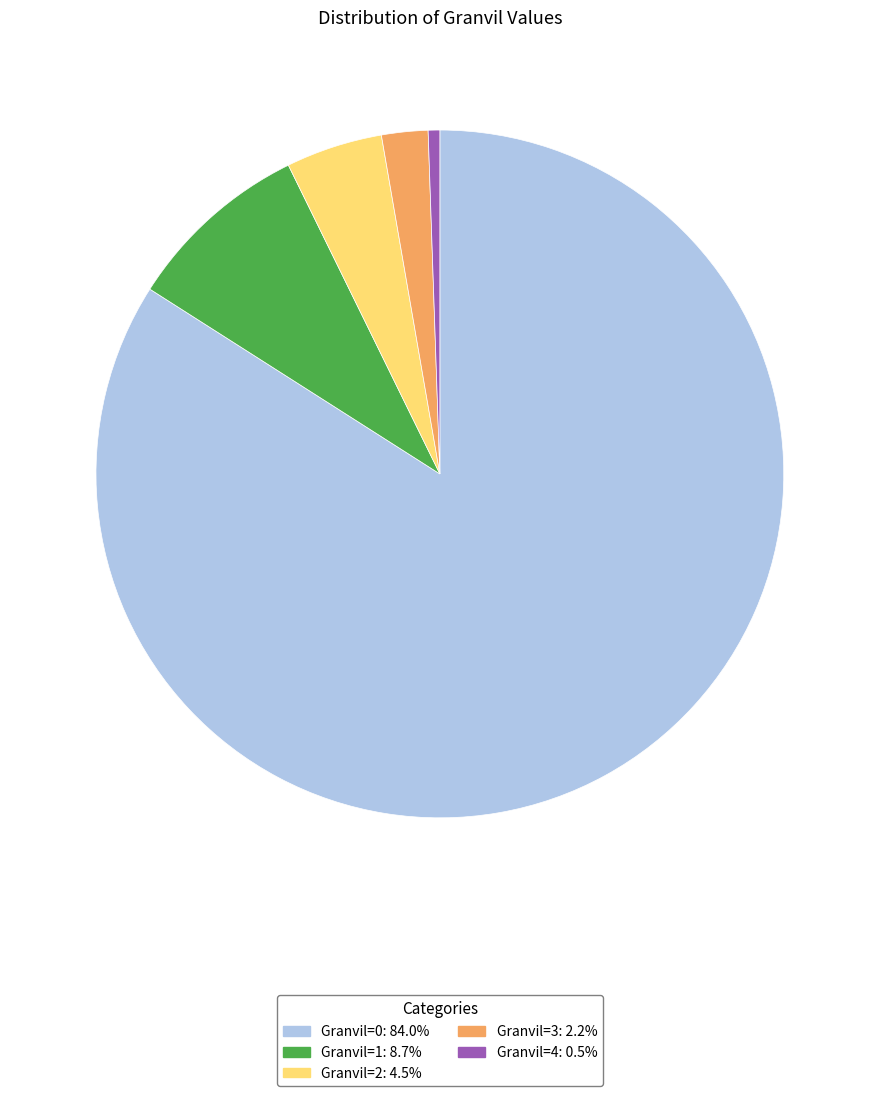

Rank the categories by value from lowest to highest.

Granvil=4, Granvil=3, Granvil=2, Granvil=1, Granvil=0